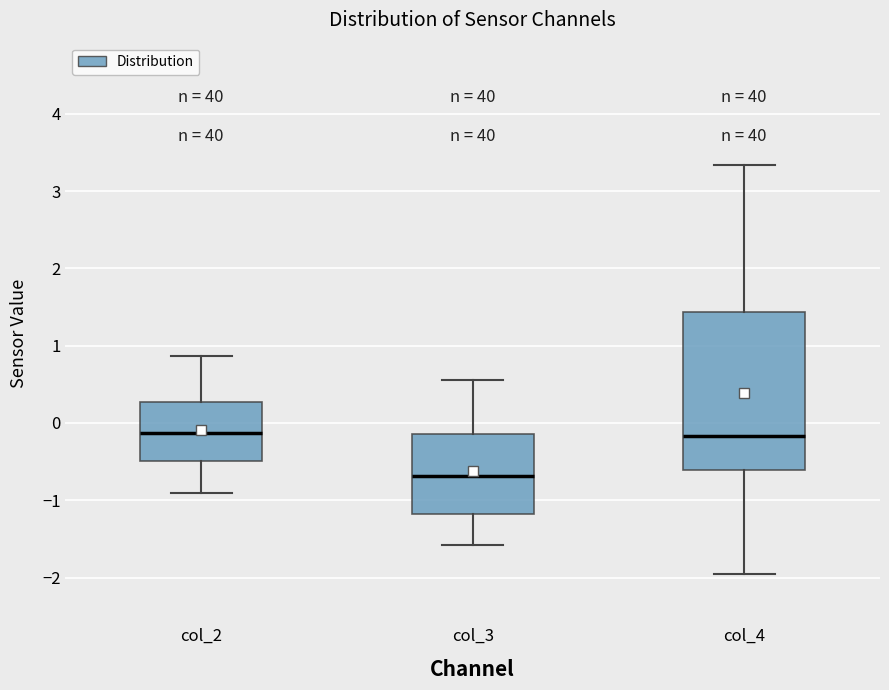

Reading left to right, read every box against the y-axis: the position of its median line, the range the box covers, and the ends of its whiskers. The values are not printed on the chart, so give them approximately, as read against the axis.

col_2: median -0.1, box -0.5 to 0.3, whiskers -0.9 to 0.9
col_3: median -0.7, box -1.2 to -0.1, whiskers -1.6 to 0.6
col_4: median -0.2, box -0.6 to 1.4, whiskers -2.0 to 3.3